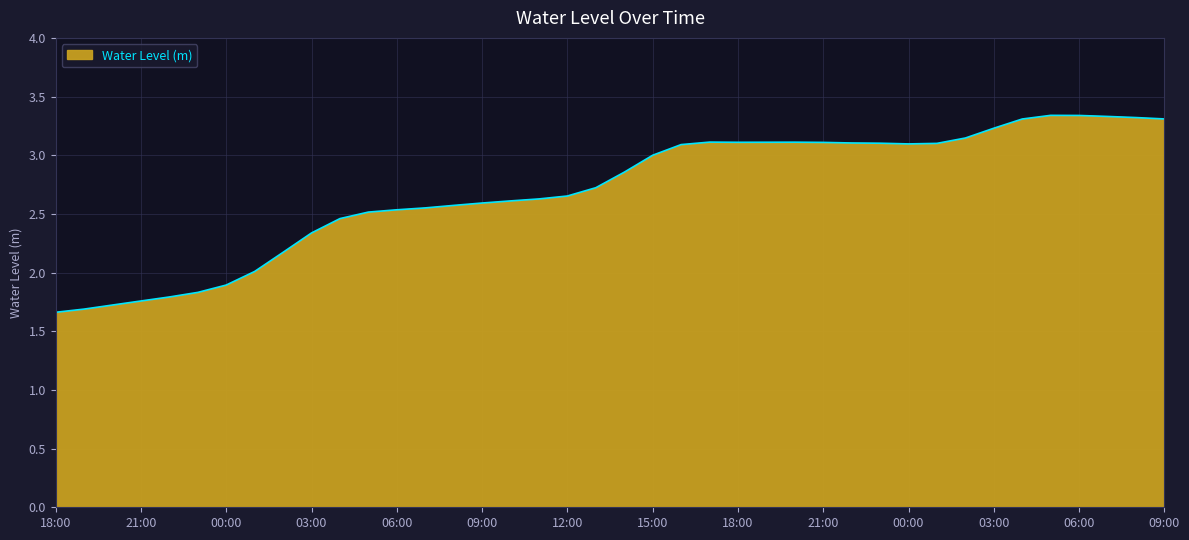

What is the greatest value displayed?

3.3